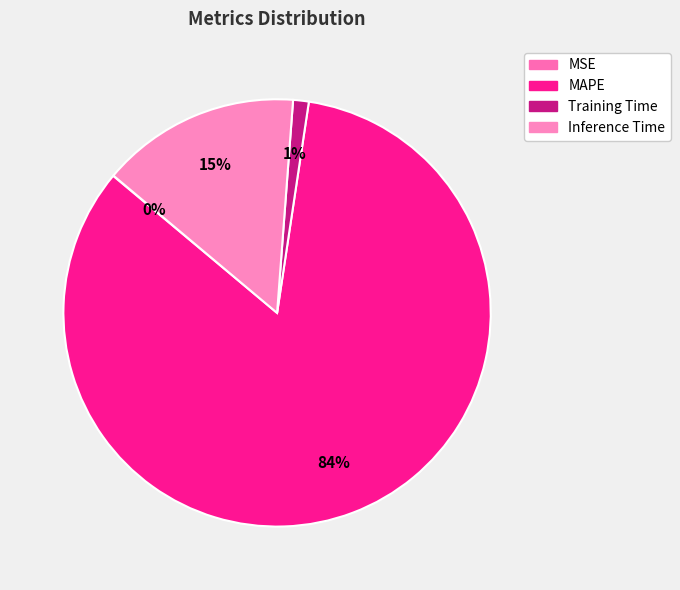

What is the majority slice?

MAPE